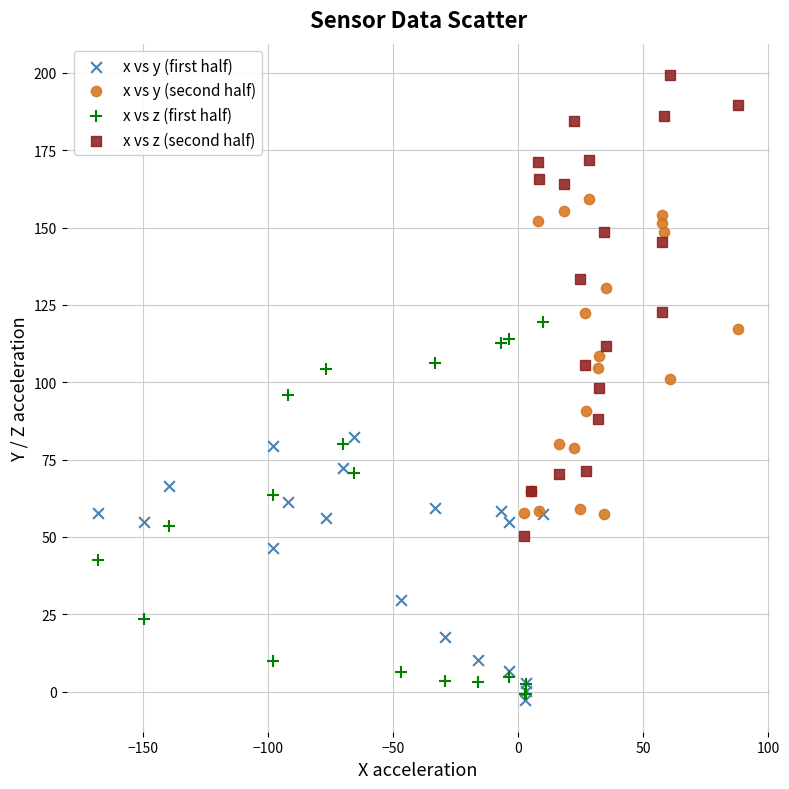

What are all the series names shown in the legend?

x vs y (first half), x vs y (second half), x vs z (first half), x vs z (second half)